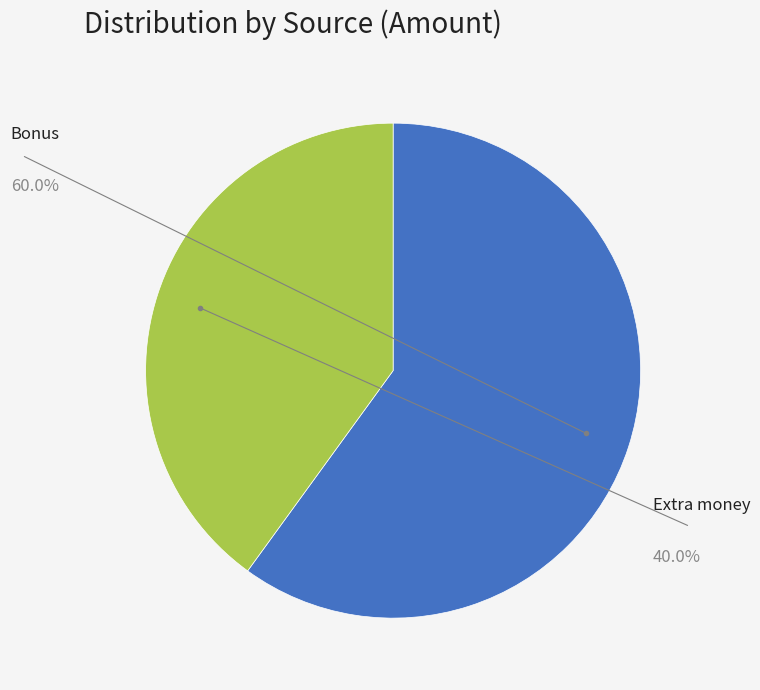

How many segments does this pie chart have?

2